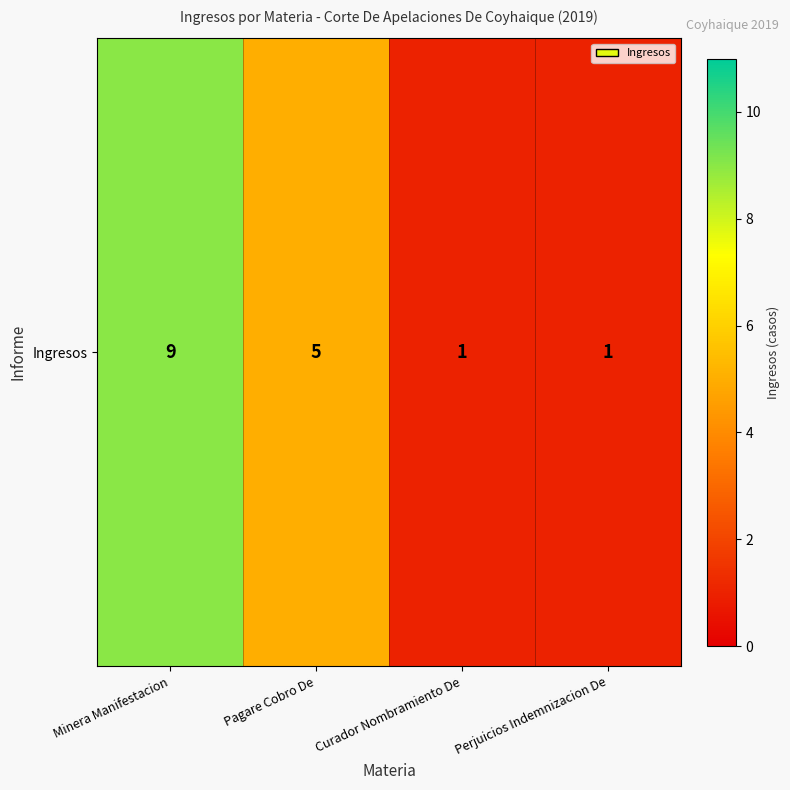

How many data points does each series have?

4